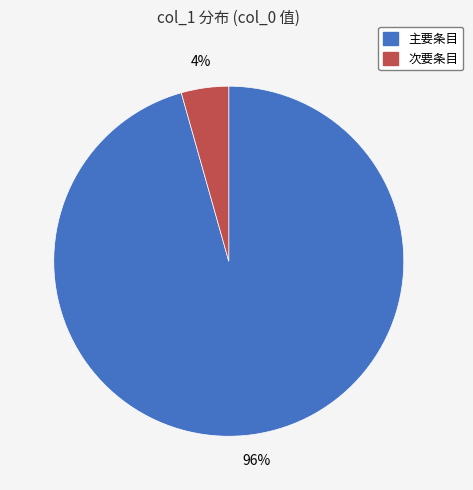

Is there any slice that represents more than half of the pie?

Yes